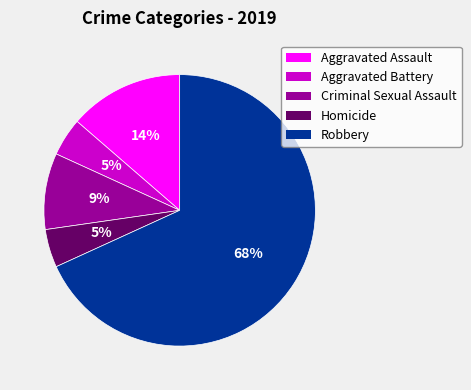

Count the number of slices in the pie.

5